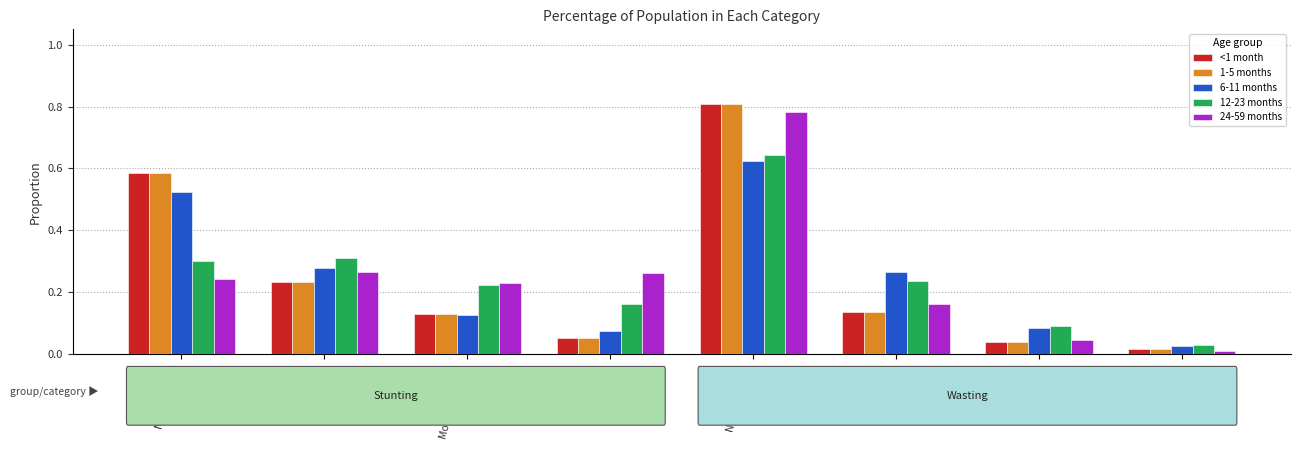

What are all the series names shown in the legend?

<1 month, 1-5 months, 6-11 months, 12-23 months, 24-59 months